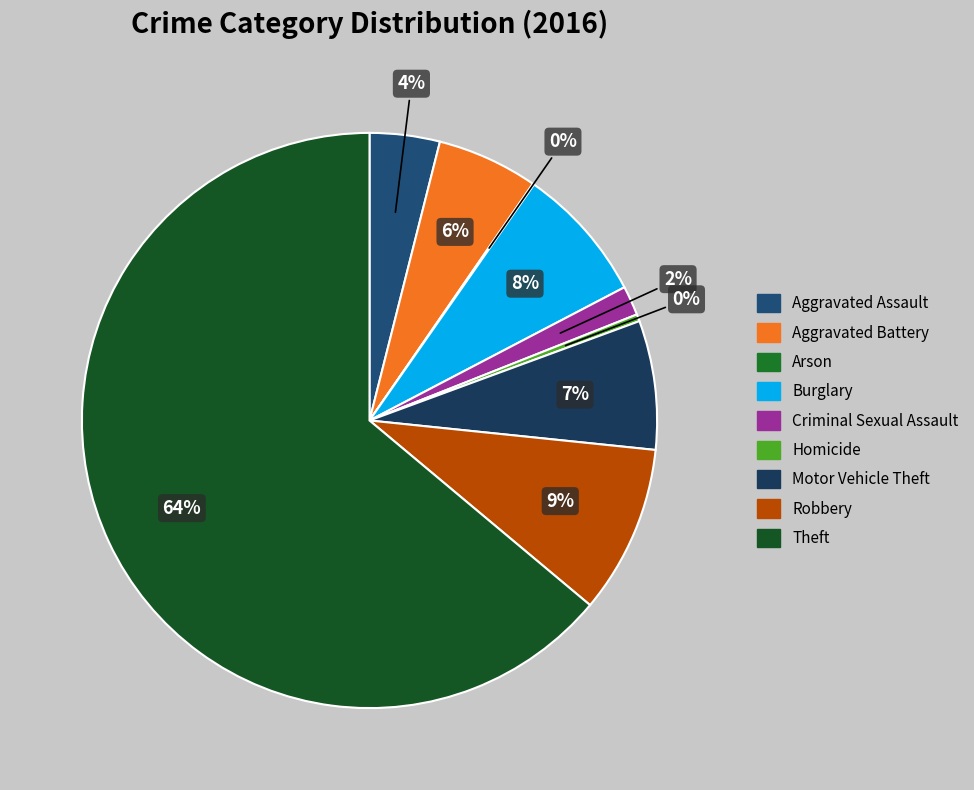

To the nearest percent, what is the difference between the largest and smallest slice percentages?

64%